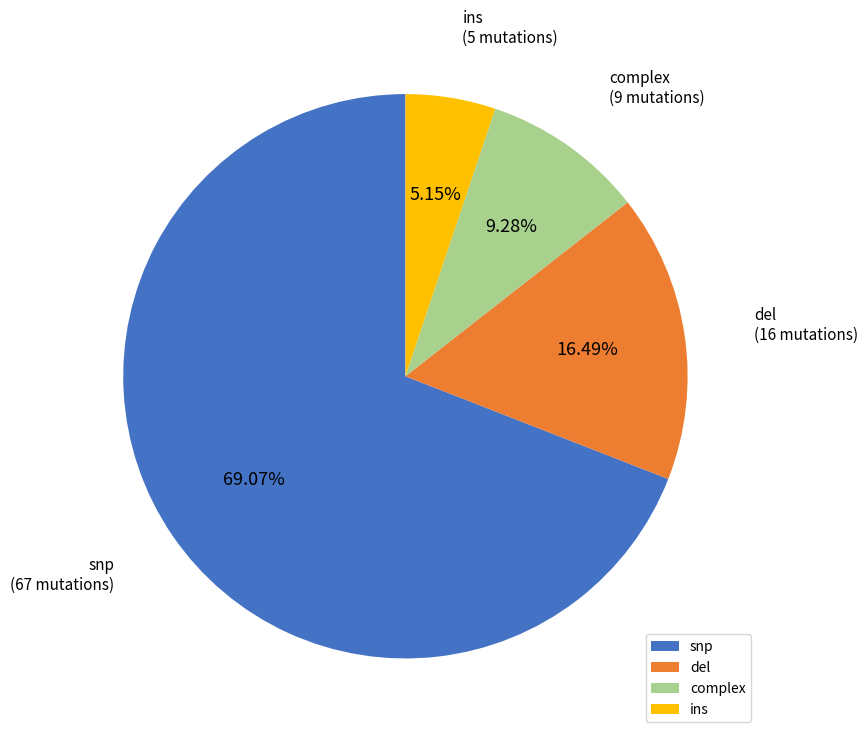

To the nearest percent, what portion does complex represent?

9%